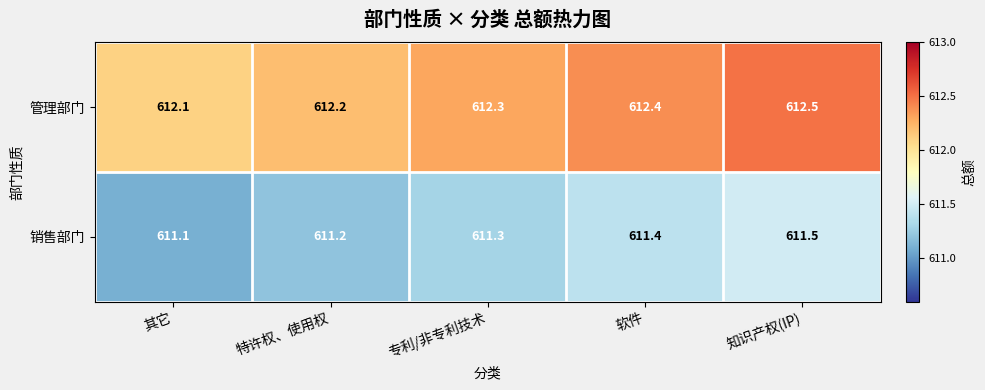

What is the total value across all series at 软件?

1223.8